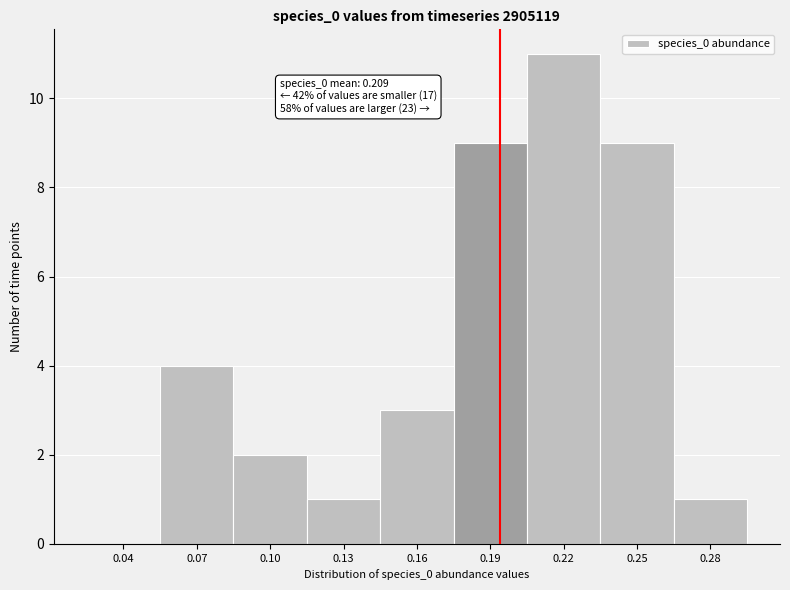

Reading left to right, transcribe all the data shown in this chart.

0.04=0	0.07=4	0.10=2	0.13=1	0.16=3	0.19=9	0.22=11	0.25=9	0.28=1